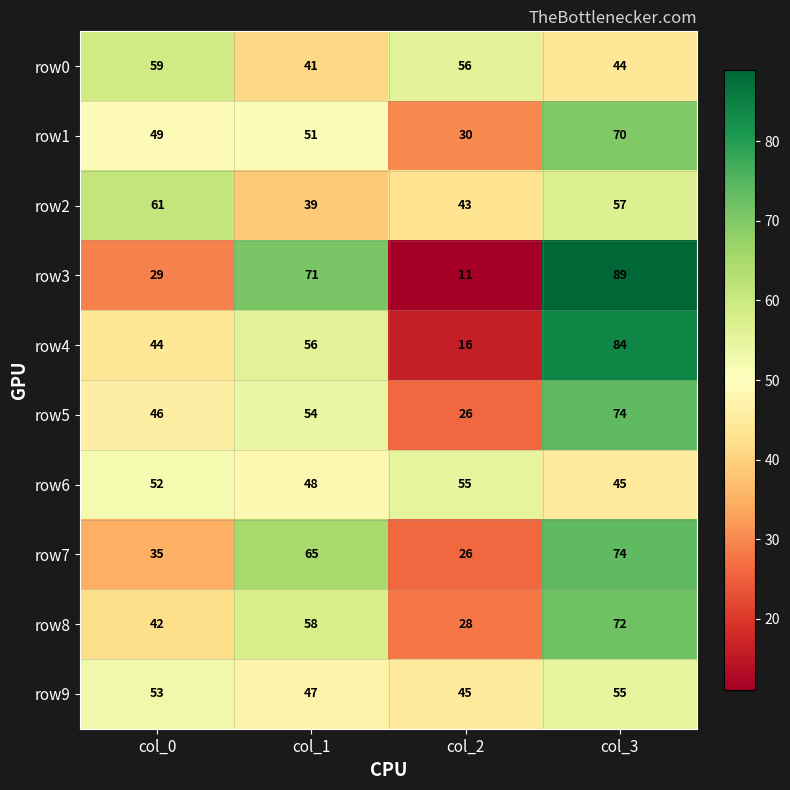

How many categories are shown in the chart?

4